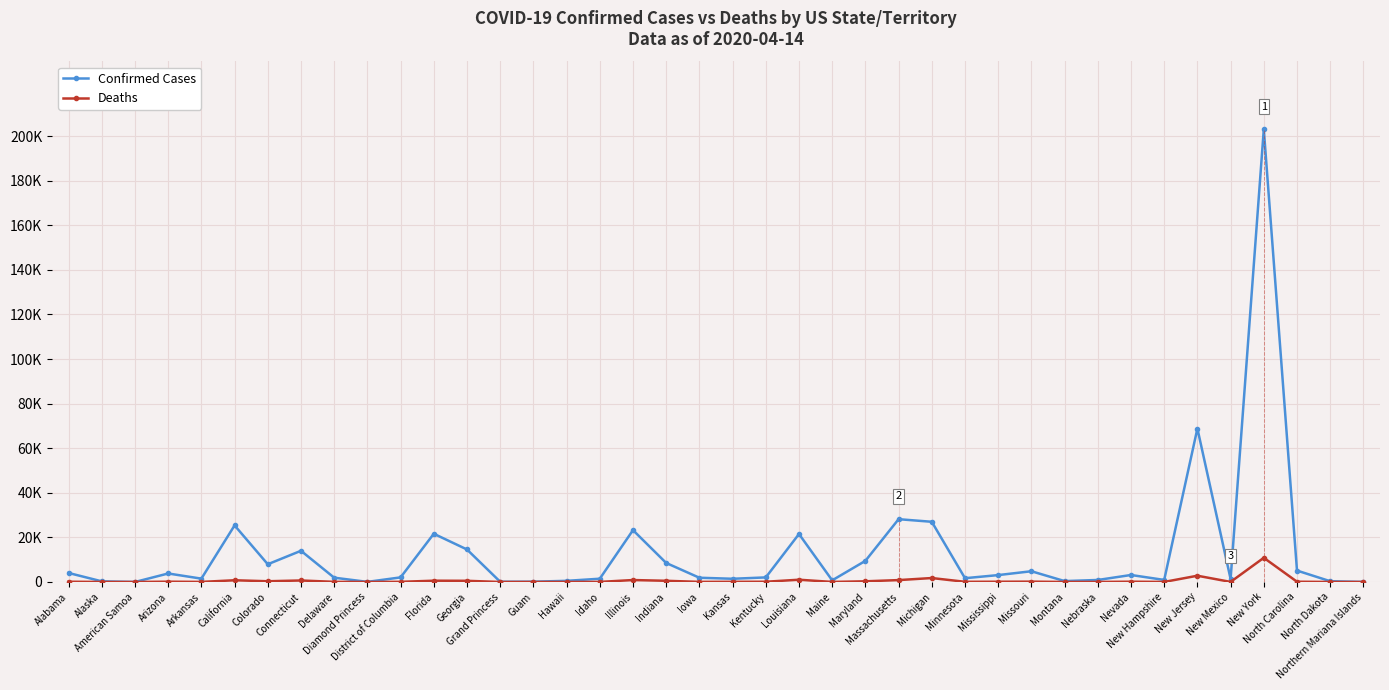

Between Iowa and Nevada, which series saw the biggest shift?

Confirmed Cases